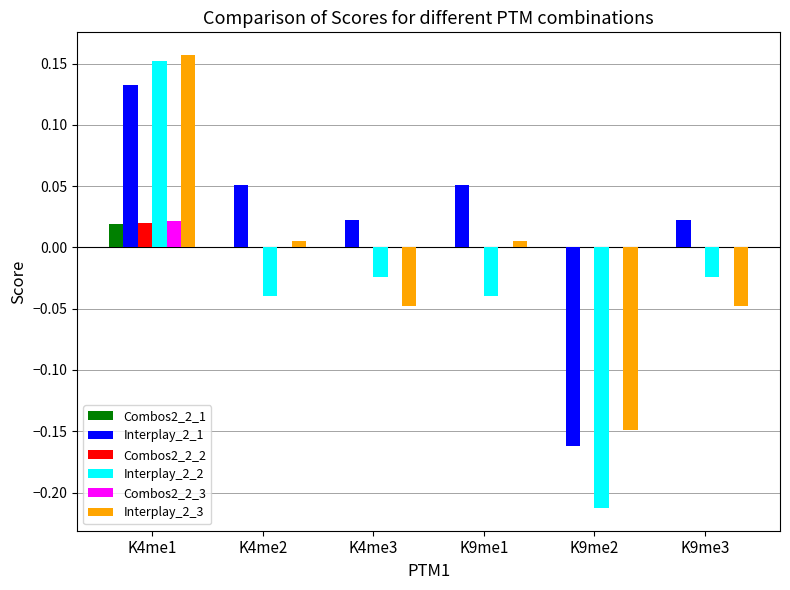

At which category does the chart reach its peak across all series?

K4me1